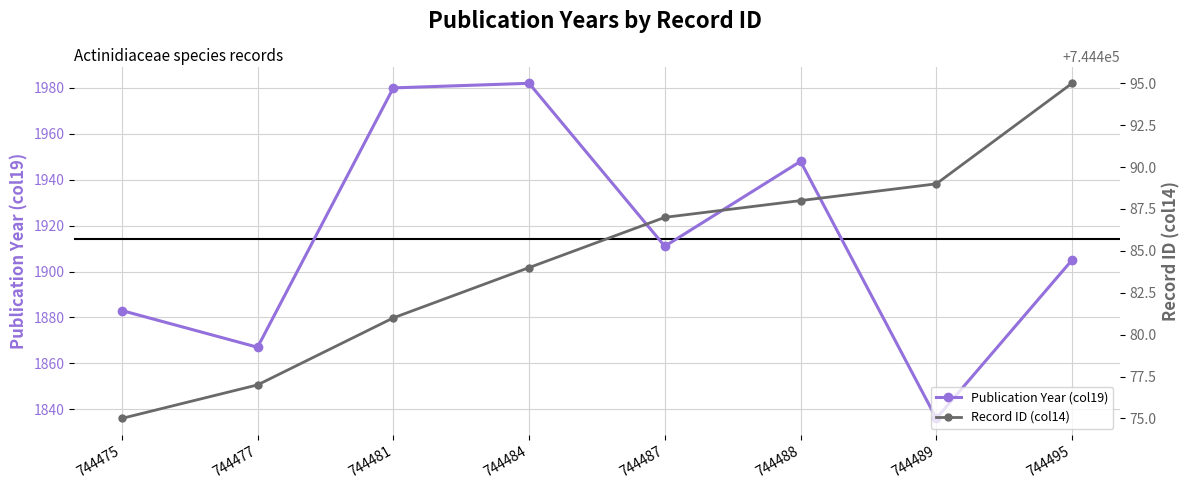

What is the difference between the Publication Year (col19) values at 744481 and 744487?

69